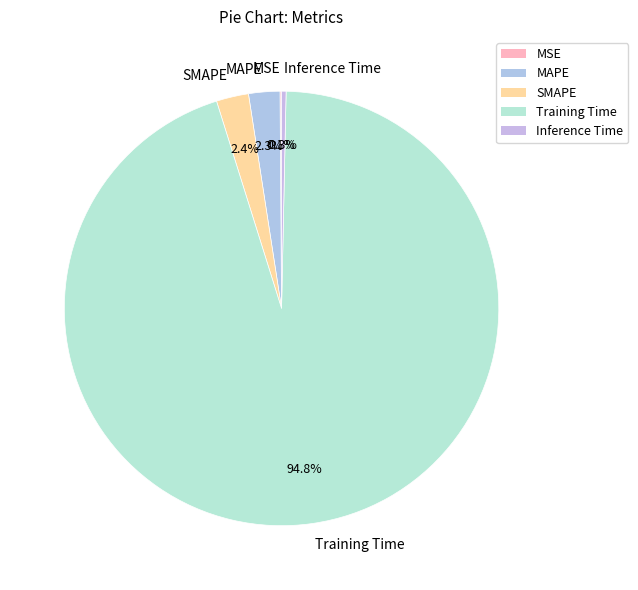

Which slice is the largest?

Training Time